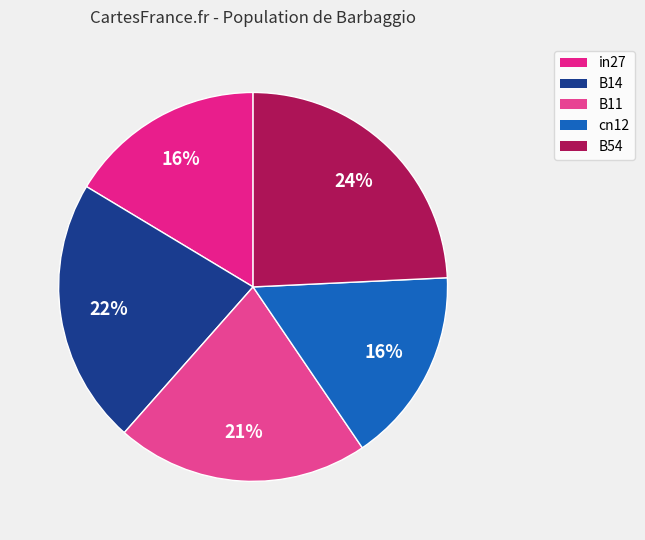

How much of the chart is everything except in27?

83.6%